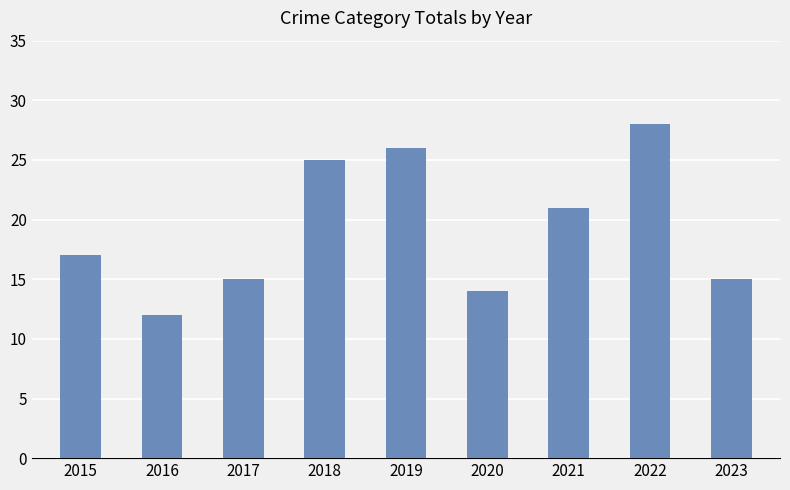

Read the value at 2020, to the nearest 10.

10